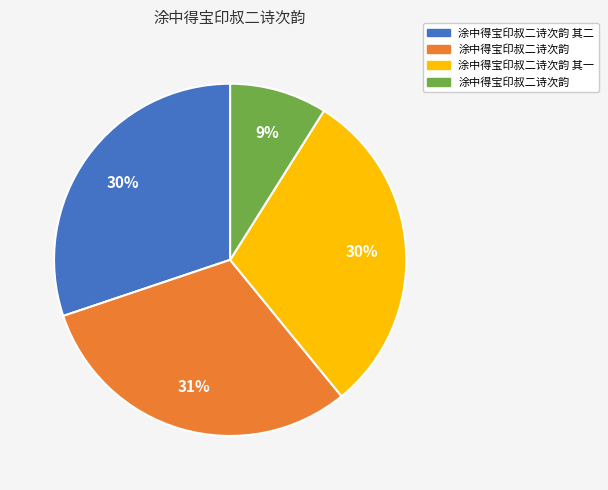

Does any single category account for the majority?

No